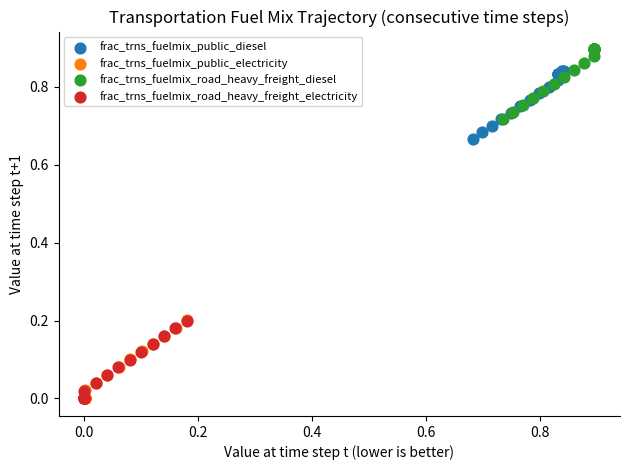

Which series contains the highest Y value?

frac_trns_fuelmix_road_heavy_freight_diesel